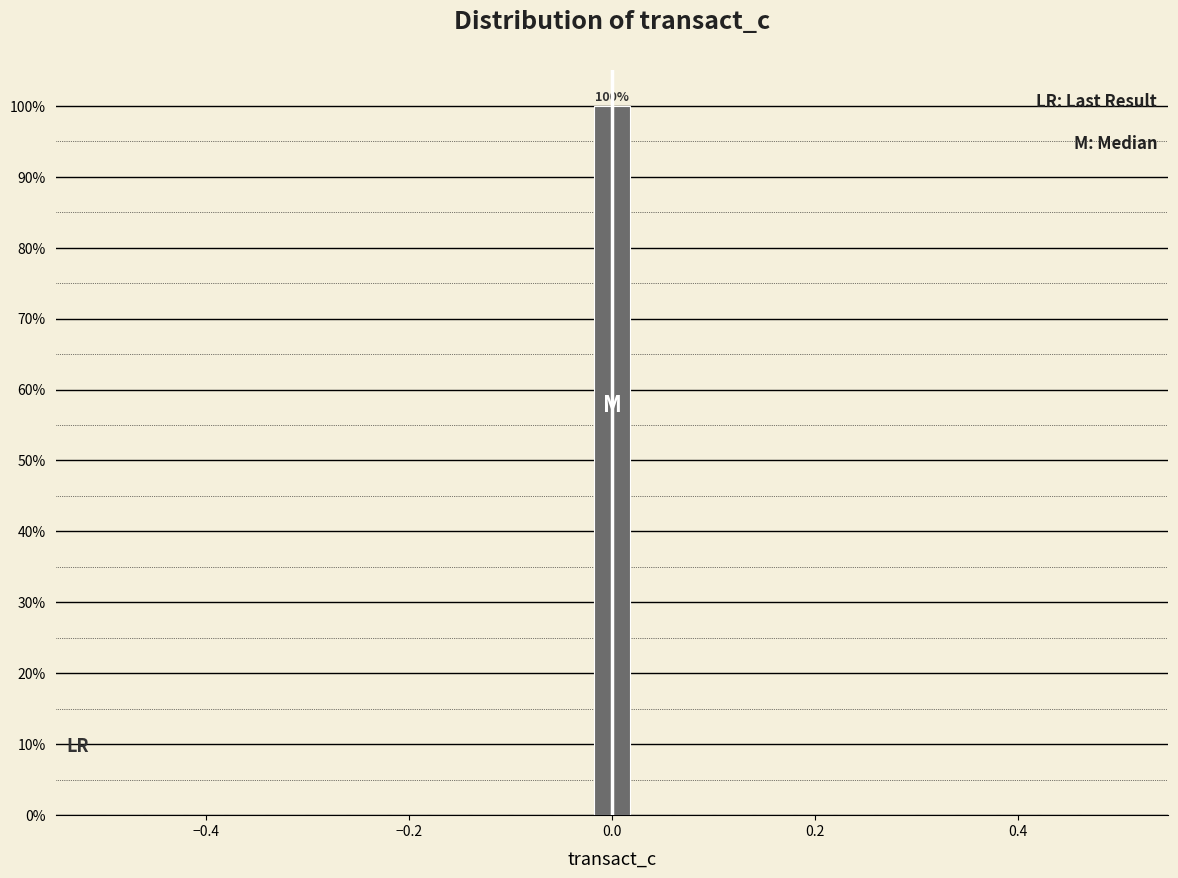

Read against the x-axis, roughly where is the centre of the tallest bar?

0.00